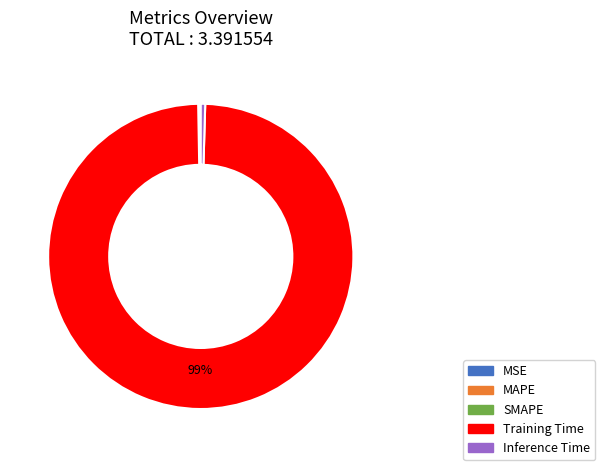

Which slice is the largest?

Training Time